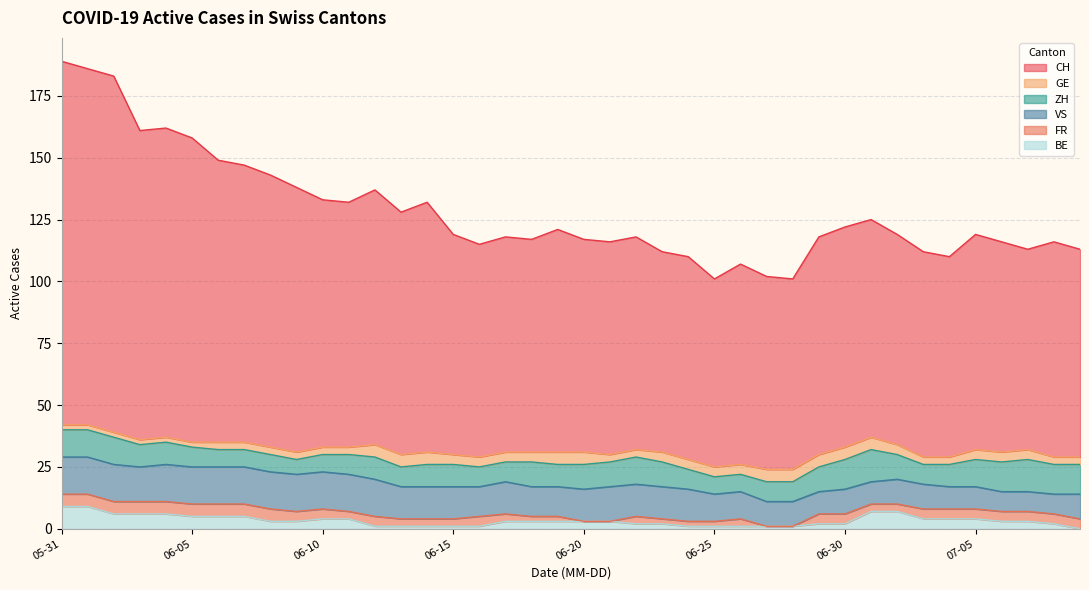

Which series has the largest total across all categories?

CH